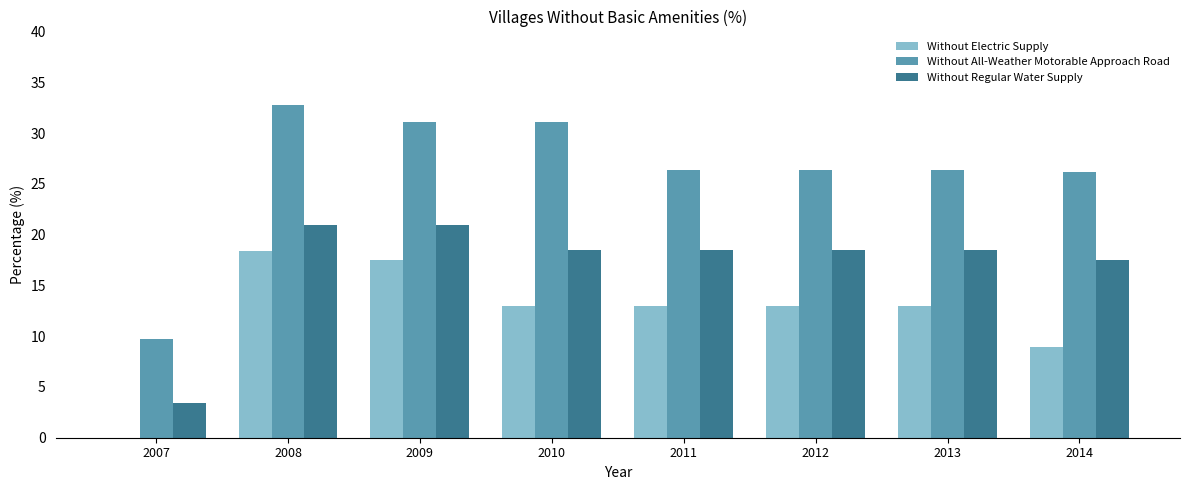

Reading left to right, what are all the values shown in this chart?

Without Electric Supply: 2007=0.0	2008=18.4	2009=17.5	2010=13.0	2011=13.0	2012=13.0	2013=13.0	2014=8.9
Without All-Weather Motorable Approach Road: 2007=9.7	2008=32.8	2009=31.1	2010=31.1	2011=26.4	2012=26.4	2013=26.4	2014=26.2
Without Regular Water Supply: 2007=3.4	2008=20.9	2009=20.9	2010=18.5	2011=18.5	2012=18.5	2013=18.5	2014=17.5